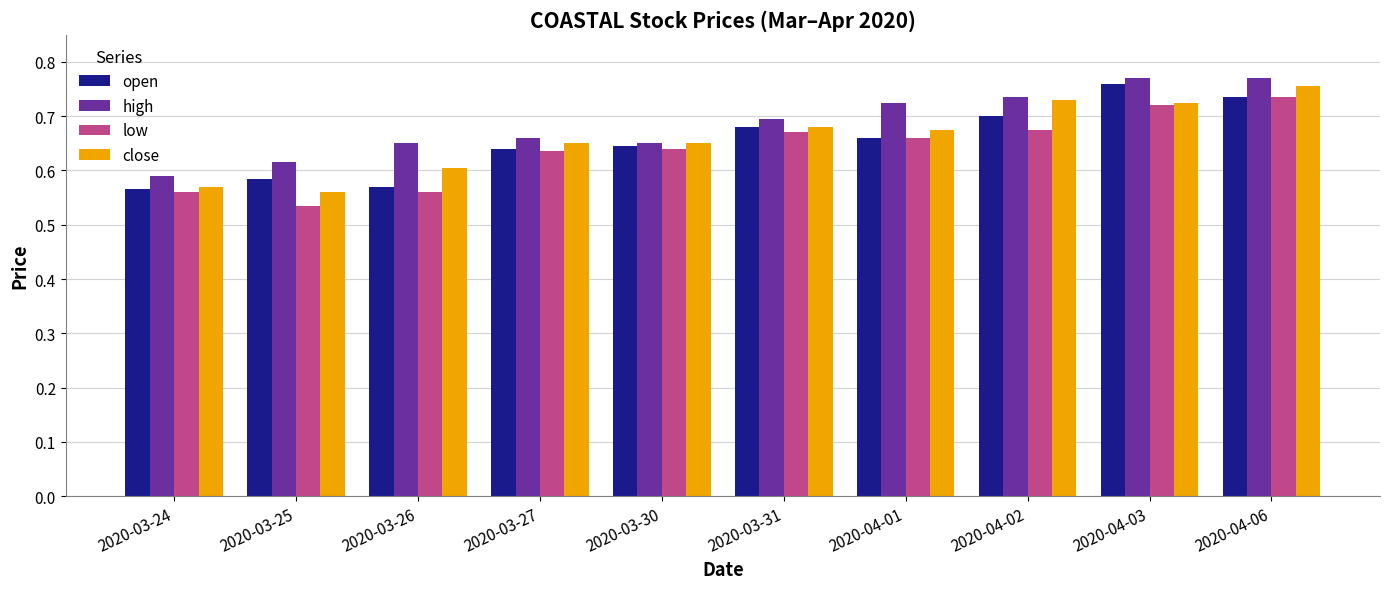

How many groups of bars are there?

10